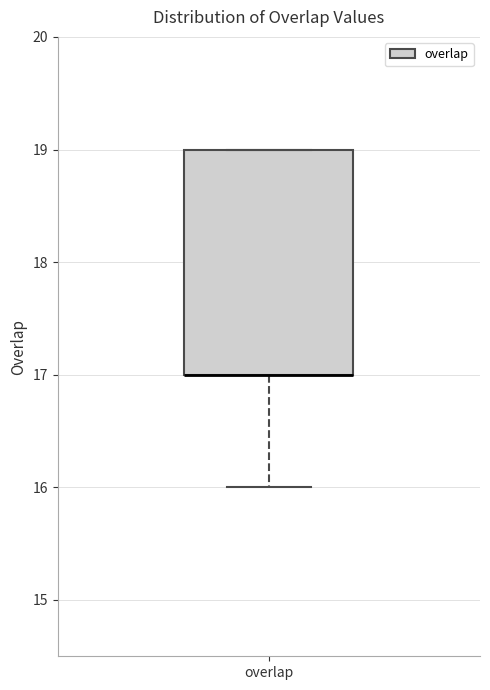

Read this box plot against the y-axis: the position of the median line, the range covered by the box, and the ends of both whiskers. The values are not printed on the chart, so give them approximately, as read against the axis.

median 17 (drawn on the box's lower edge), box 17 to 19, whiskers 16 to 19